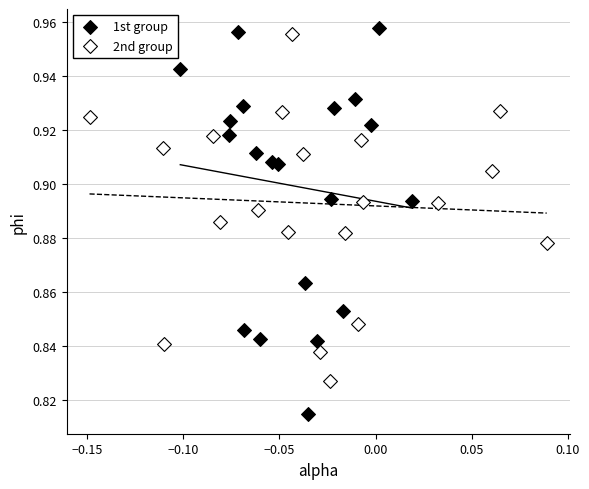

Which series has the largest Y range (max minus min)?

1st group